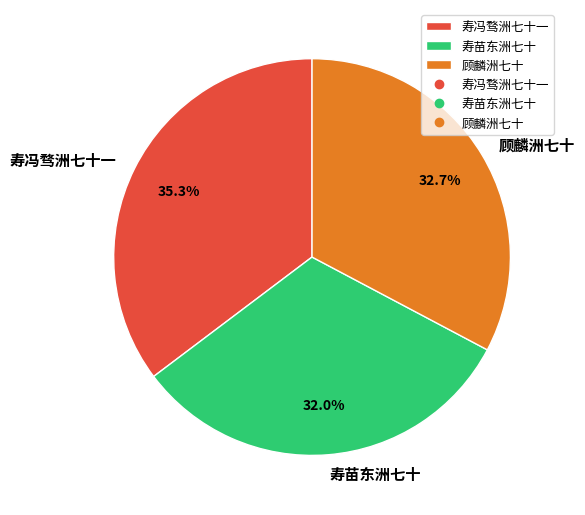

Combined, do 顾麟洲七十 and 寿冯骛洲七十一 account for over 50%?

Yes